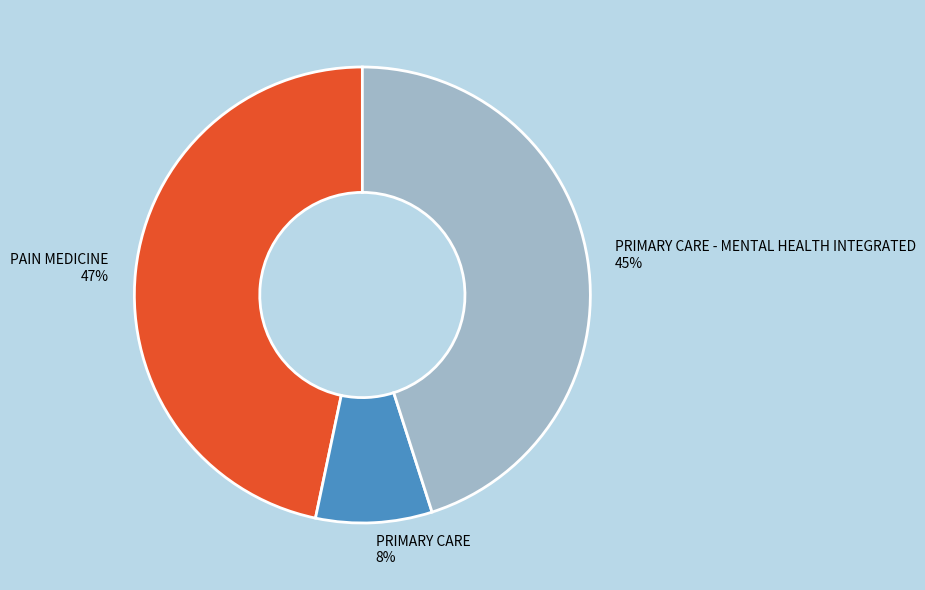

Between PRIMARY CARE and PAIN MEDICINE, which is larger?

PAIN MEDICINE